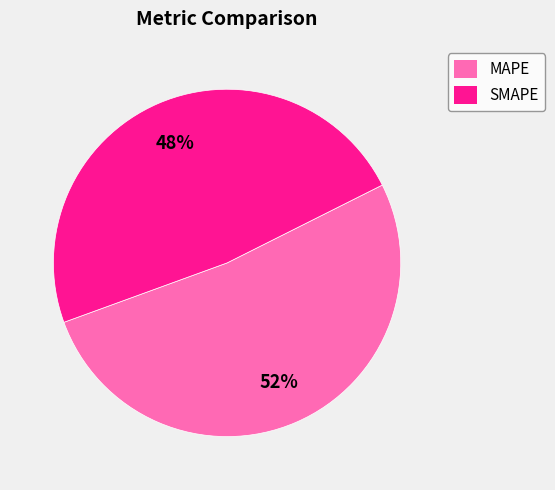

Rank the categories by value from highest to lowest.

MAPE, SMAPE